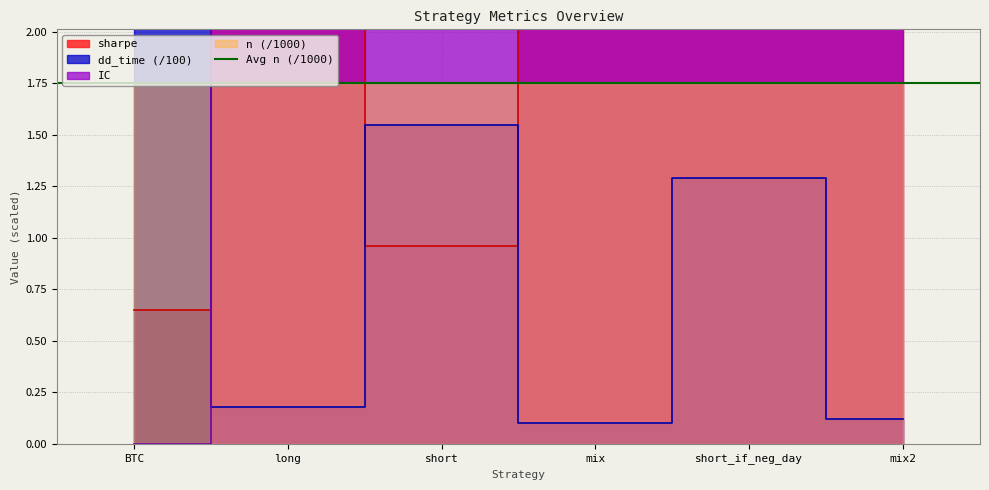

At which label does IC first exceed 3?

mix